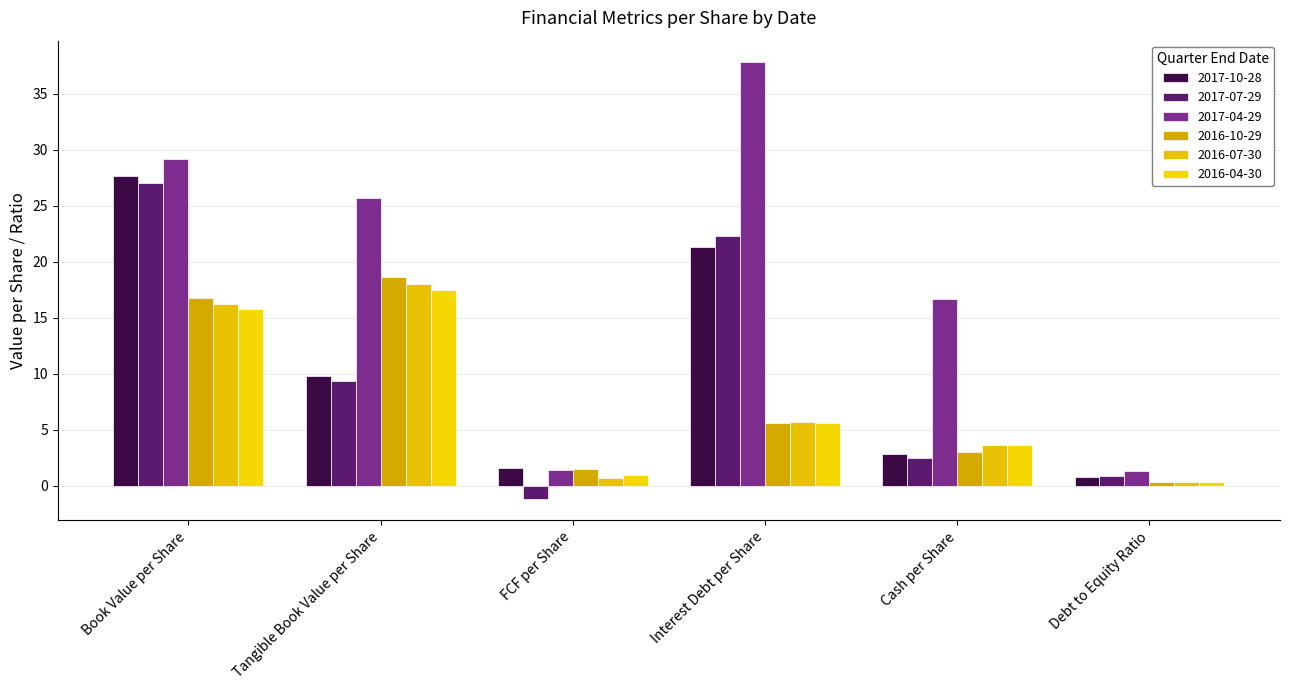

At which category is the sum across all series the highest?

Book Value per Share